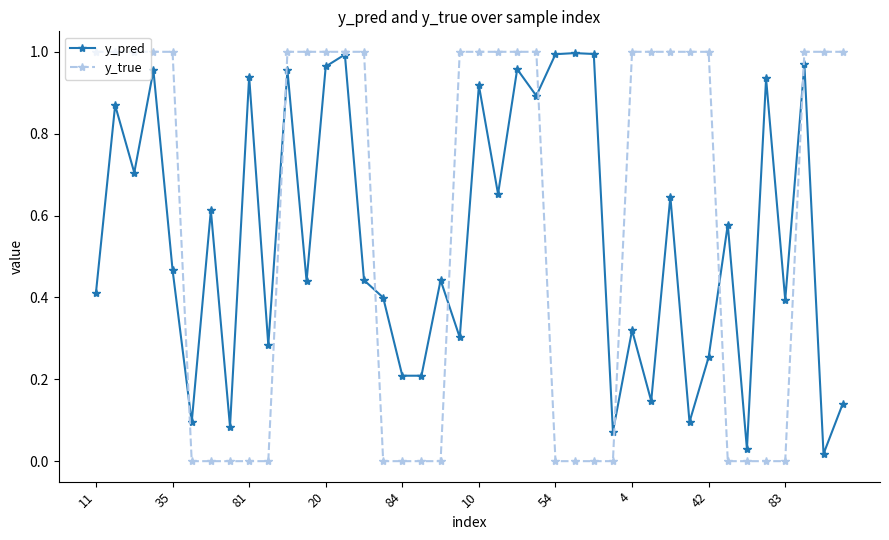

Which series has the largest range (max minus min)?

y_true